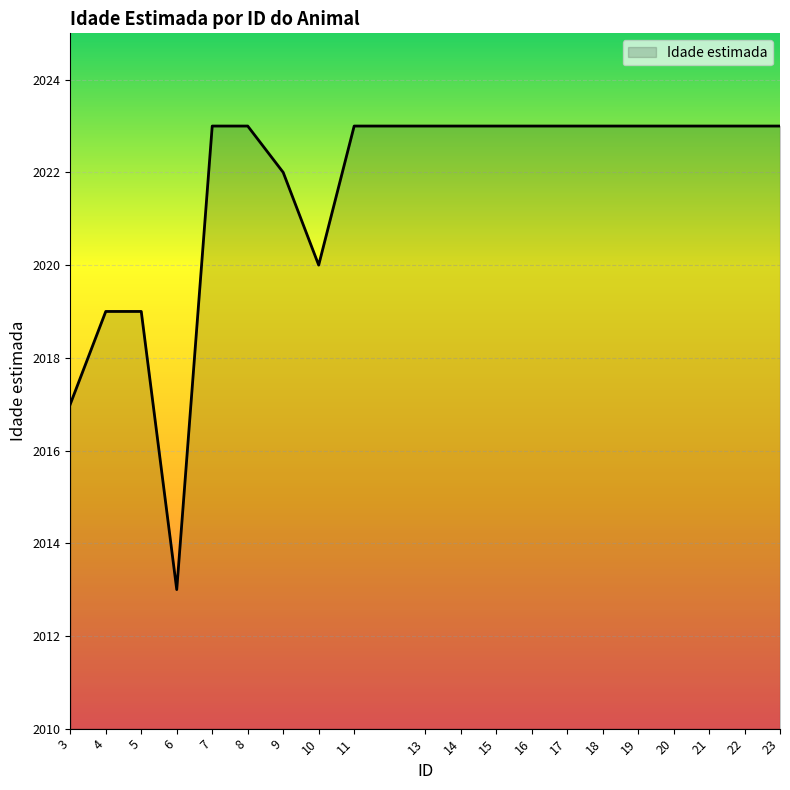

Which category has the lowest value across all series?

6